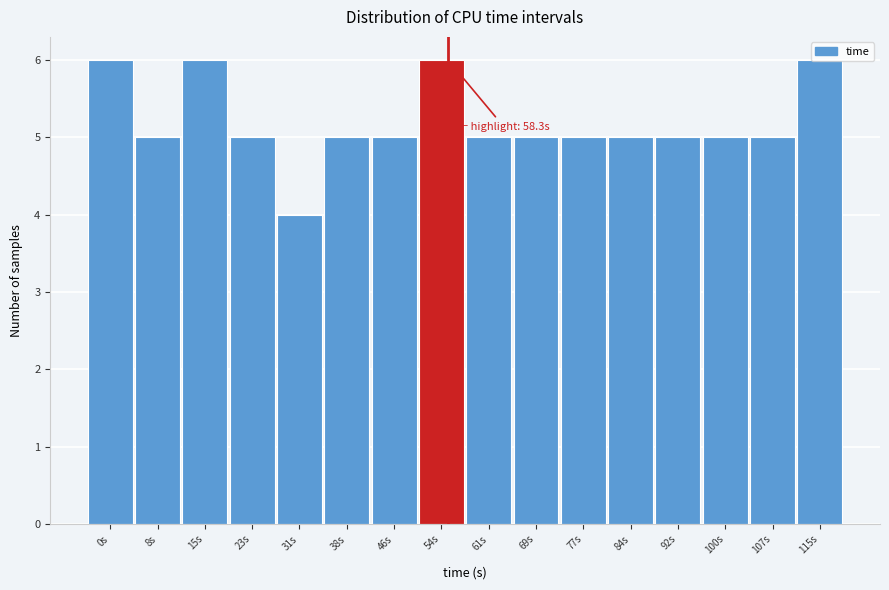

What is the sum of the values at 61s and 8s?

10